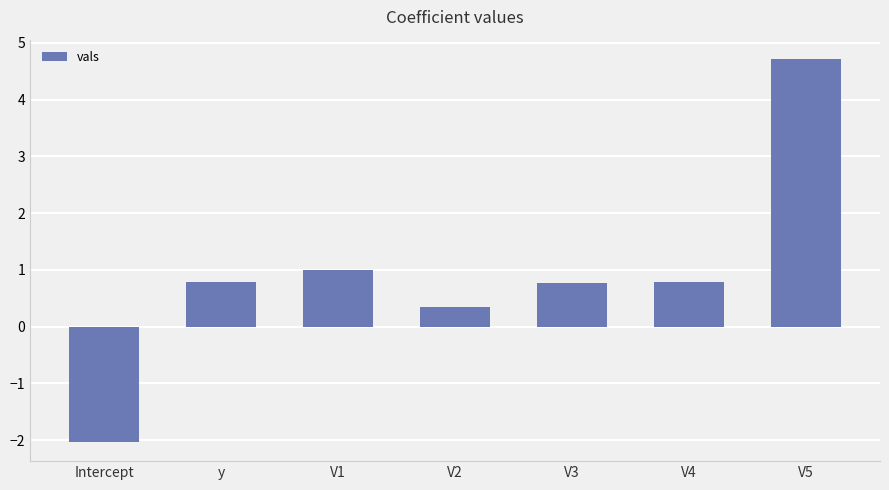

What is the minimum value shown in the chart?

-2.0